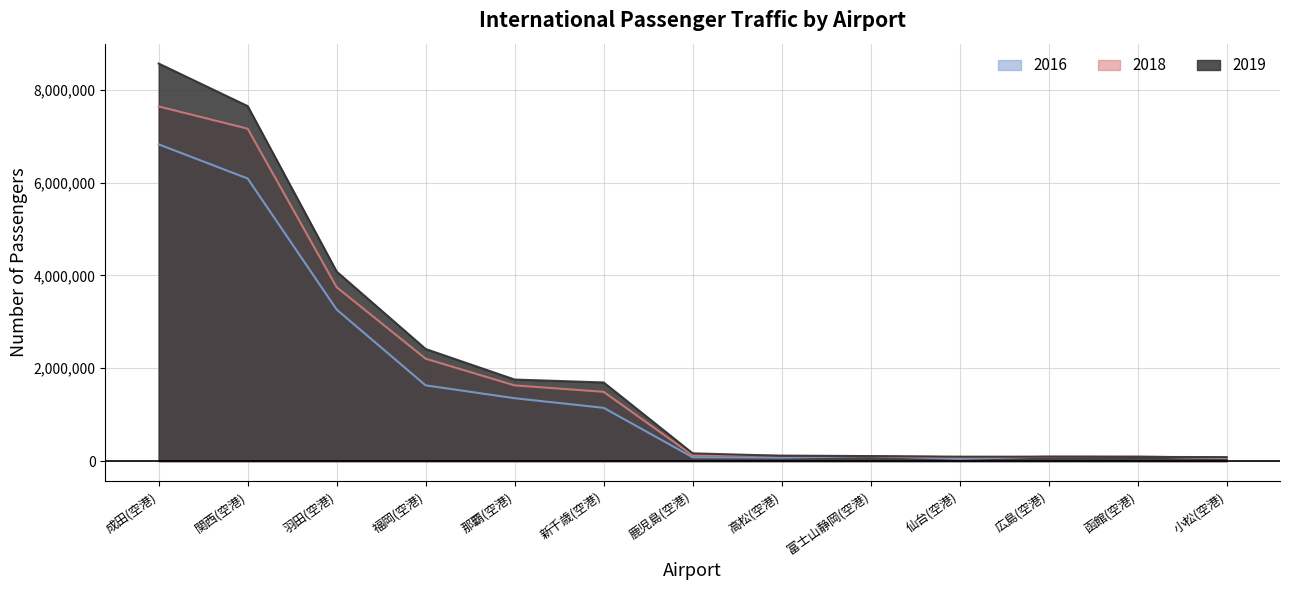

At which label does 2019 first exceed 168194?

成田(空港)